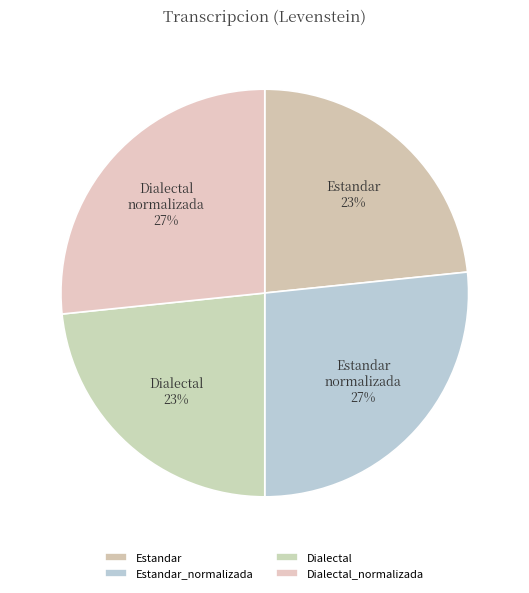

Is the sum of Dialectal_normalizada and Dialectal greater than half?

No